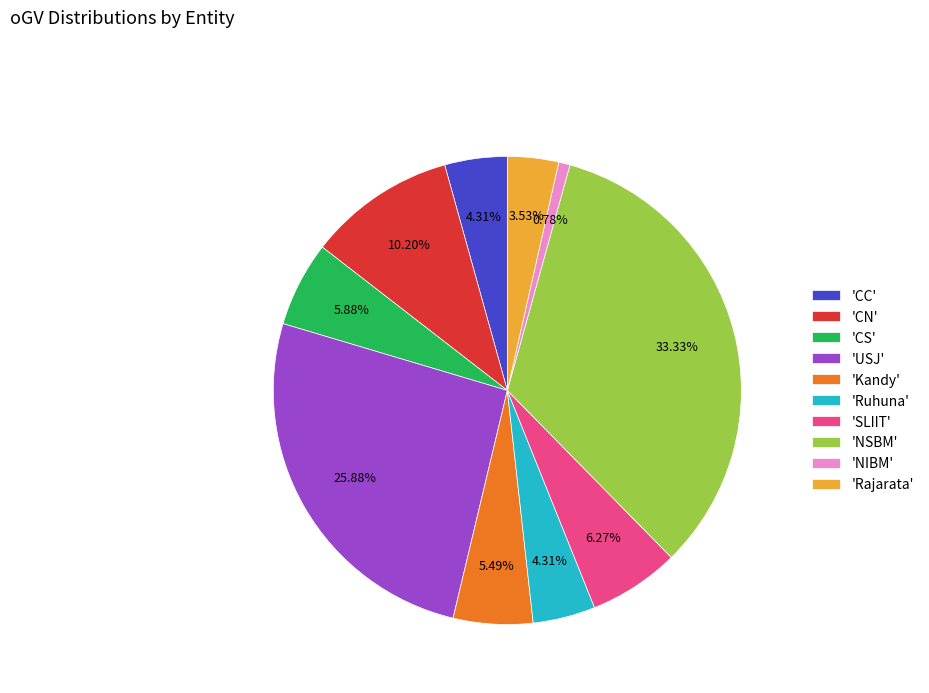

Does any single category account for the majority?

No